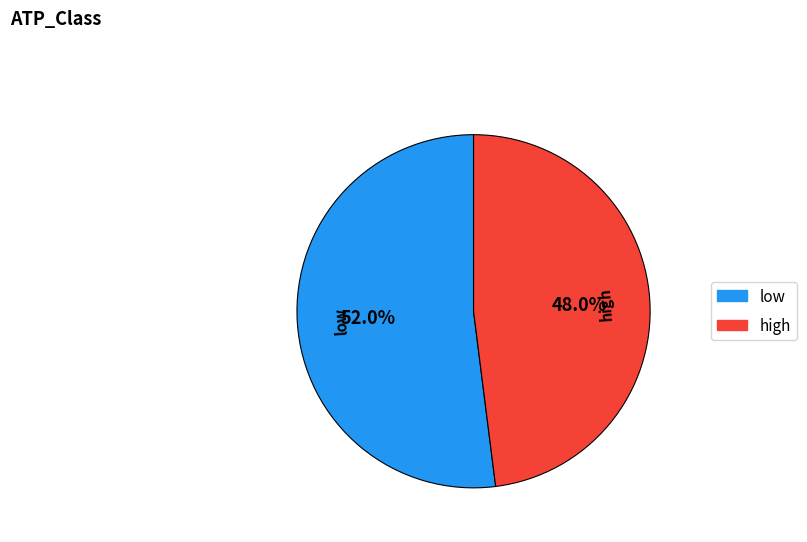

How many segments does this pie chart have?

2